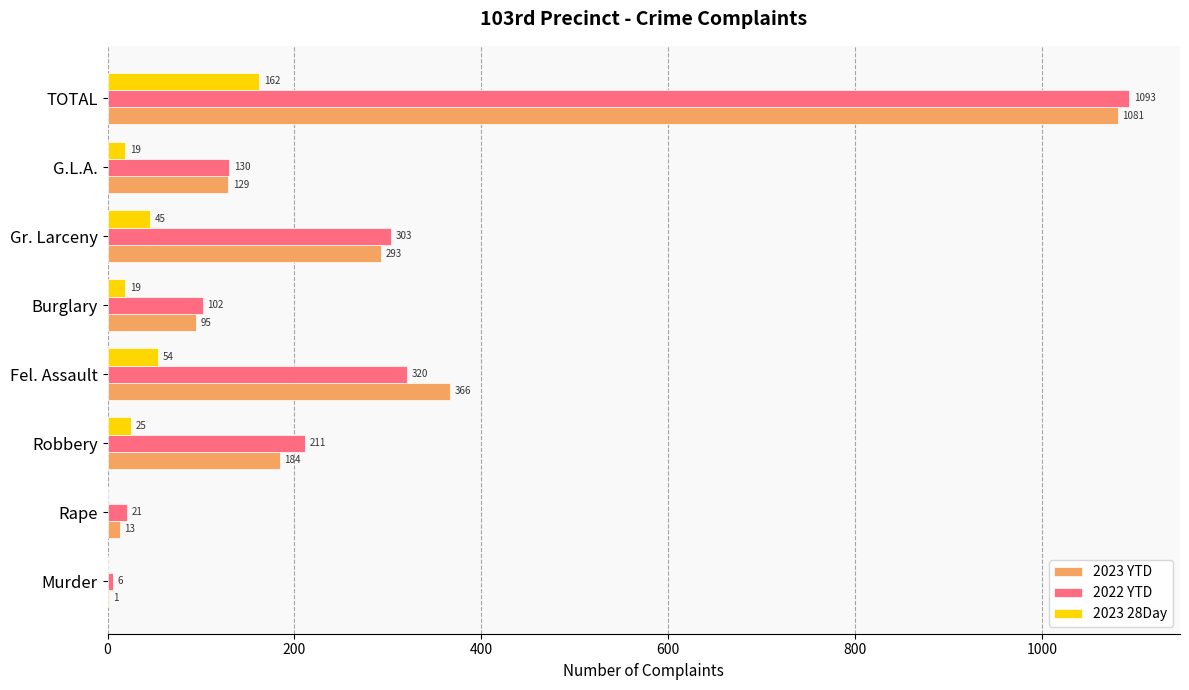

True or false: 2022 YTD has a value of 211 at Robbery.

True